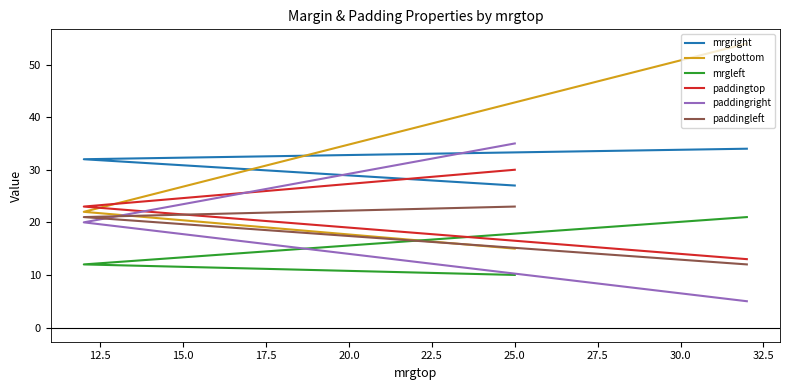

What value does the mrgright series have at 25.0?

27